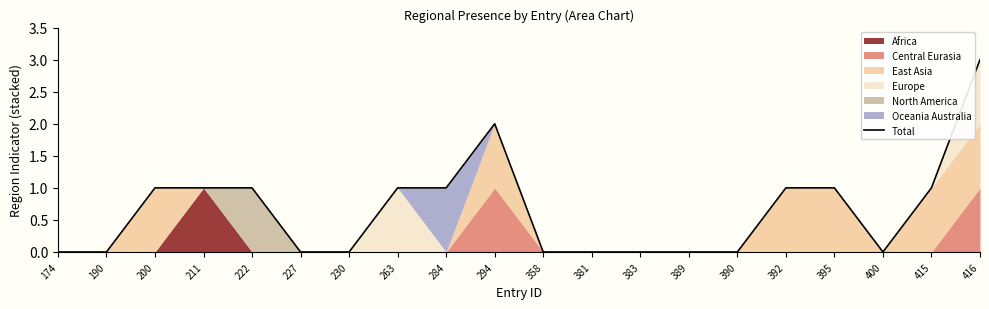

What is the sum of the values at 200 and 174?

1